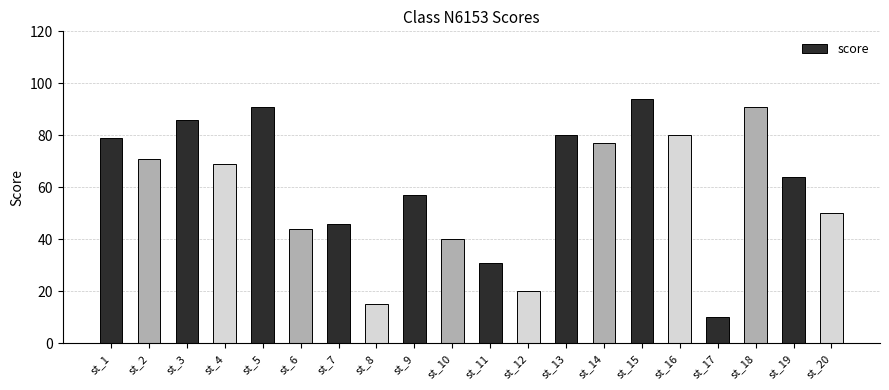

At which label does the data first exceed 69?

st_1